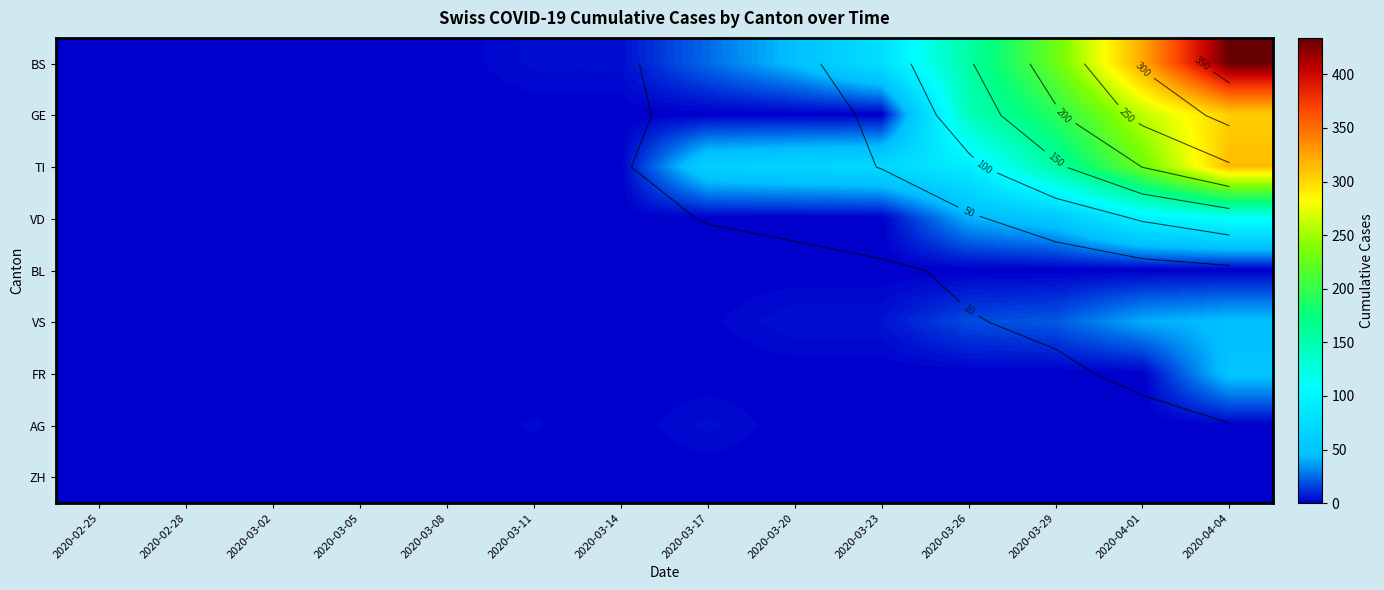

What value does the GE series have at 2020-03-26, to the nearest 50?

150